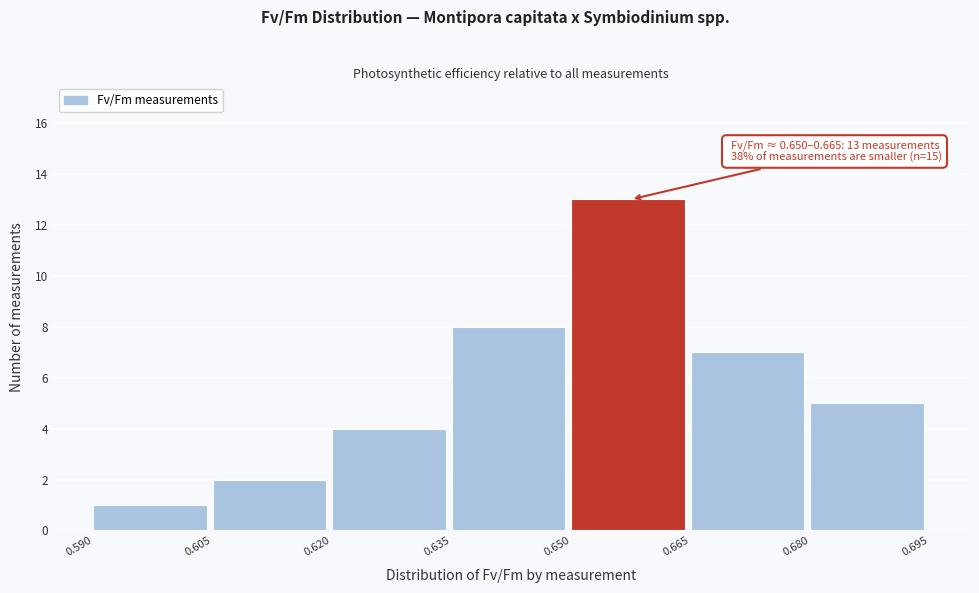

Which range on the x-axis has the tallest bar?

0.650 to 0.665